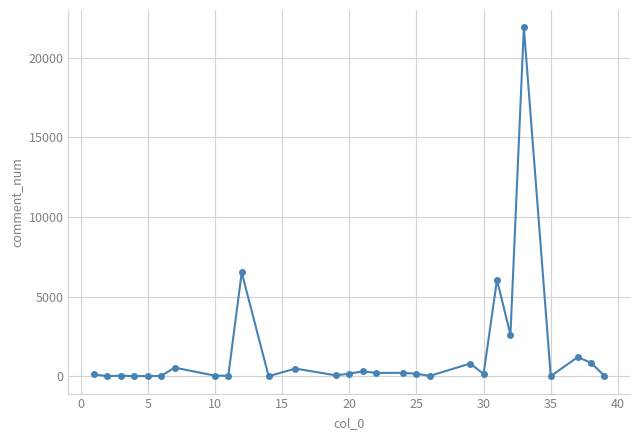

What is the difference between the second highest and minimum values?

6512